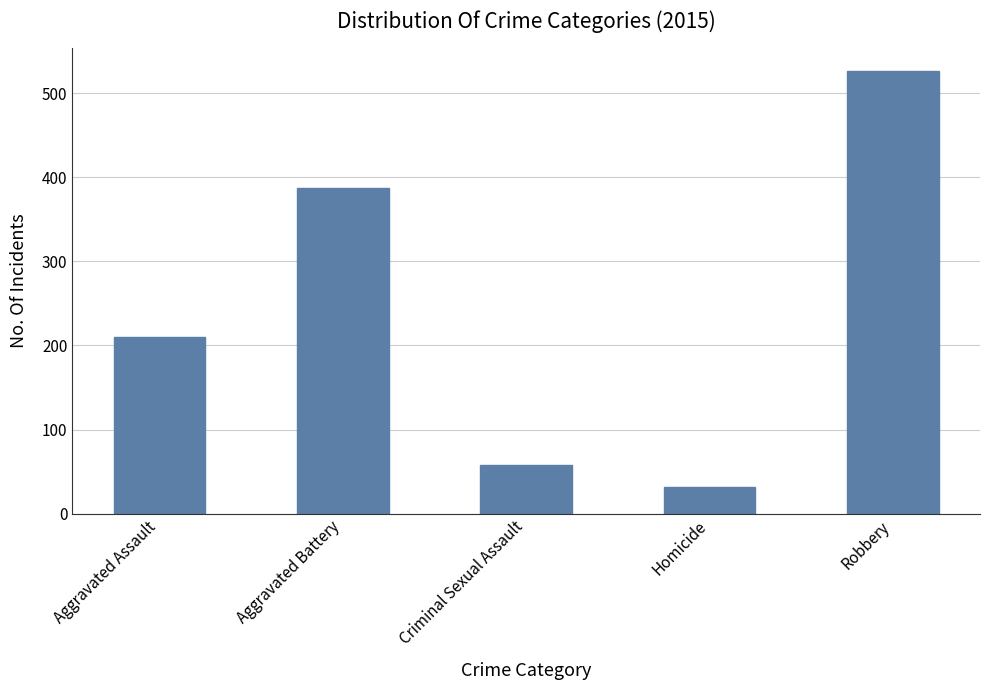

What position from the left is Aggravated Assault?

1